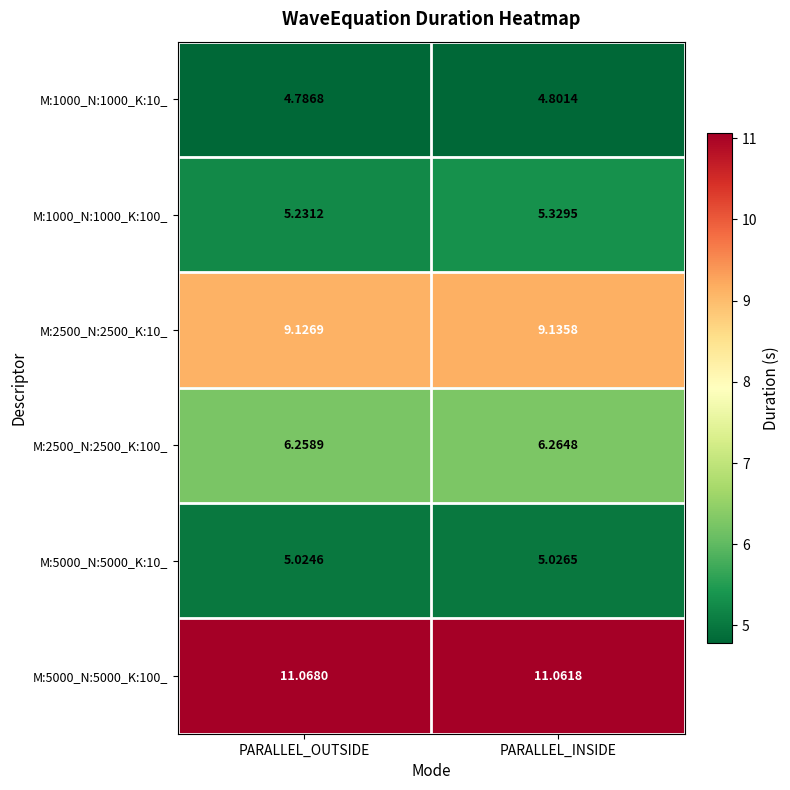

Rank the categories by M:5000_N:5000_K:10_ value from highest to lowest.

PARALLEL_INSIDE, PARALLEL_OUTSIDE